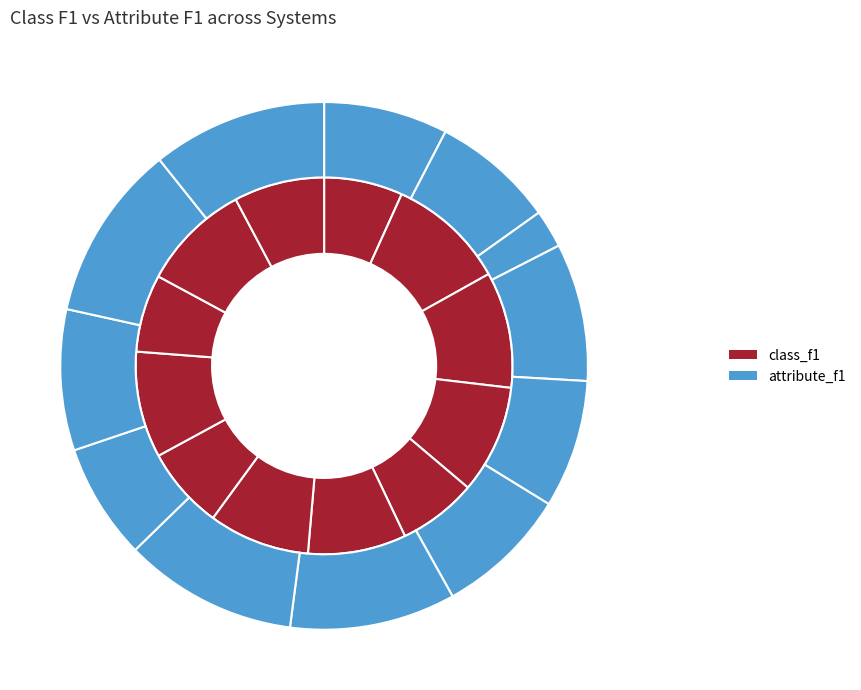

Is it true that UES is 9% of the pie?

True